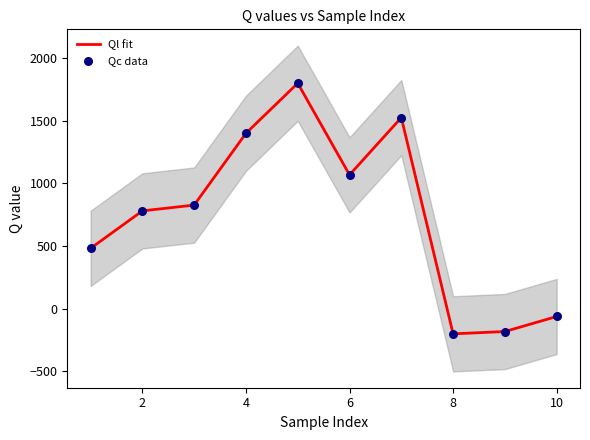

Which series has the widest spread of Y values?

Ql fit